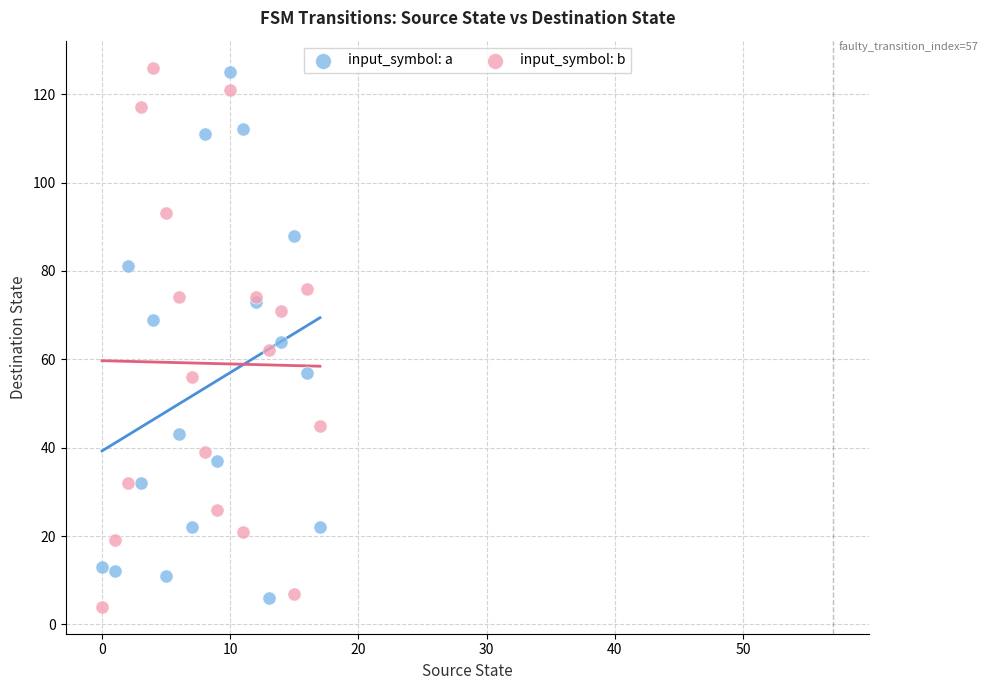

Which series reaches the minimum Y coordinate?

input_symbol: b